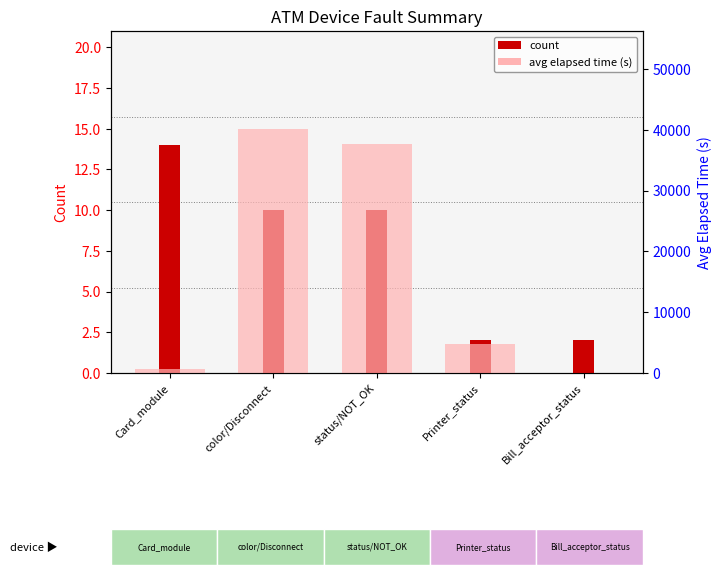

What is the sum of the avg elapsed time (s) values at Printer_status and status/NOT_OK?

42374.7